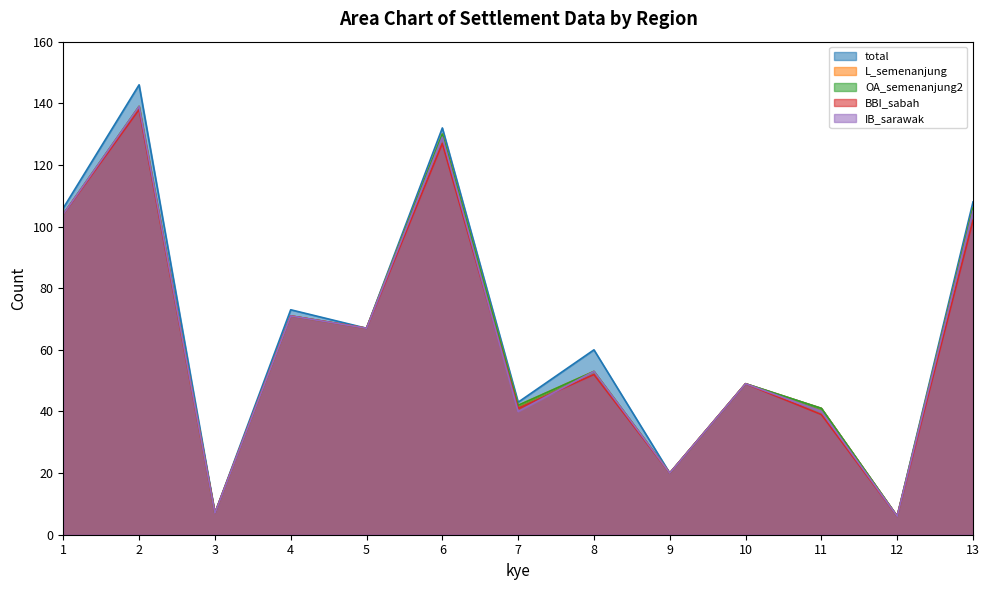

What are all the series names shown in the legend?

total, L_semenanjung, OA_semenanjung2, BBI_sabah, IB_sarawak